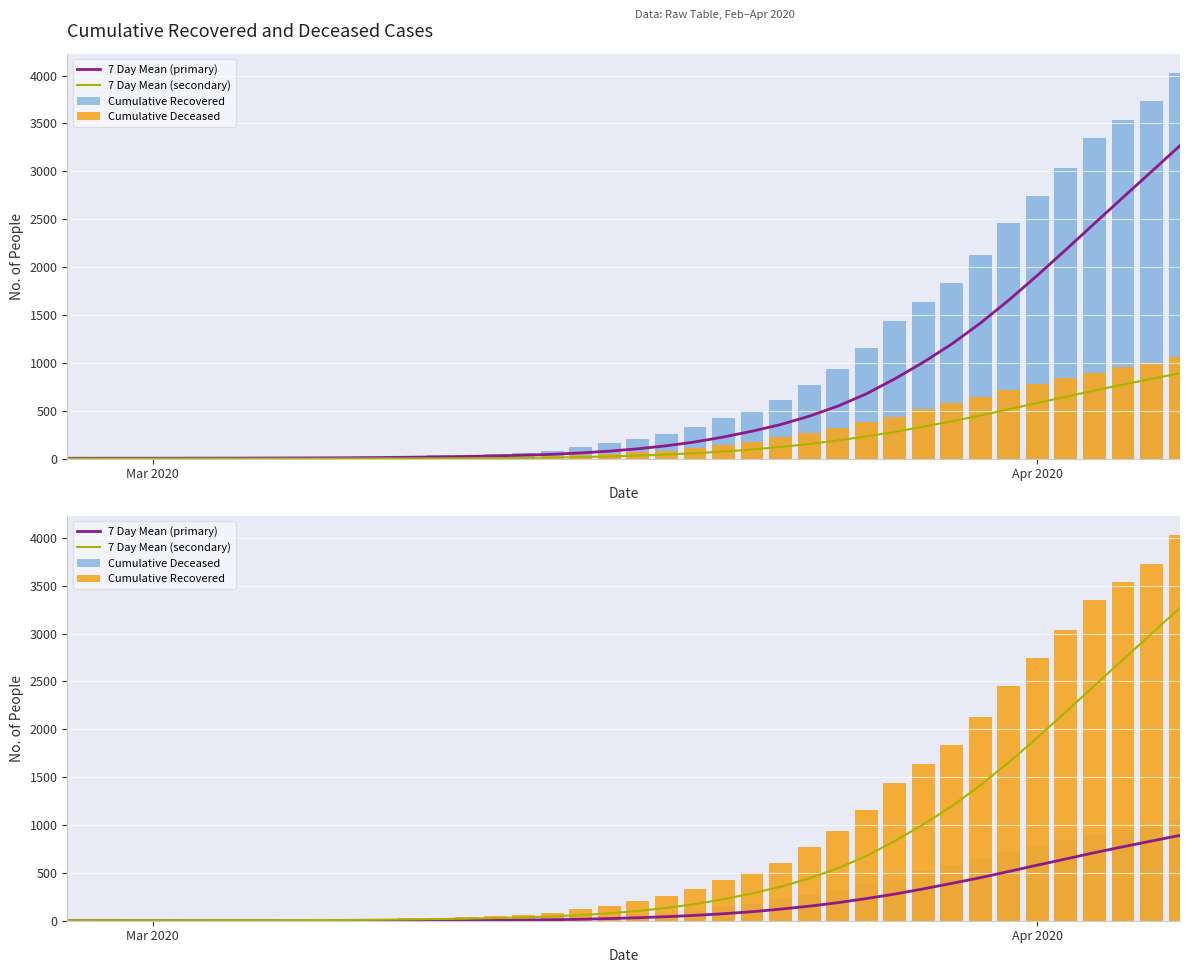

What are all the series names shown in the legend?

7 Day Mean (primary), 7 Day Mean (secondary), Cumulative Recovered, Cumulative Deceased